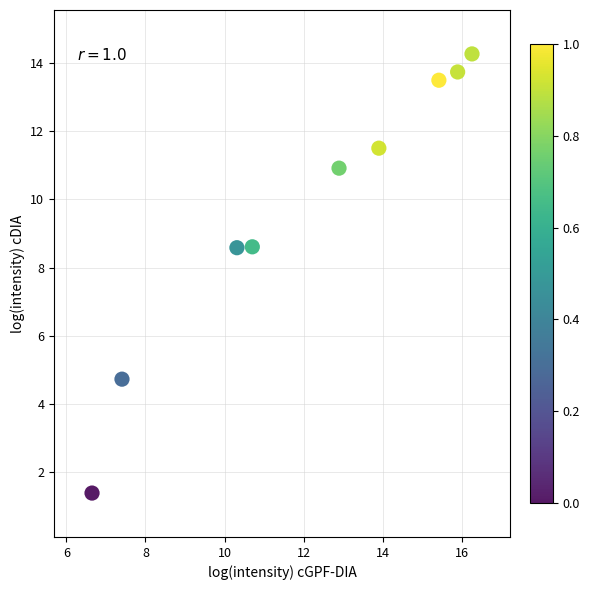

What is the average X value?

12.2